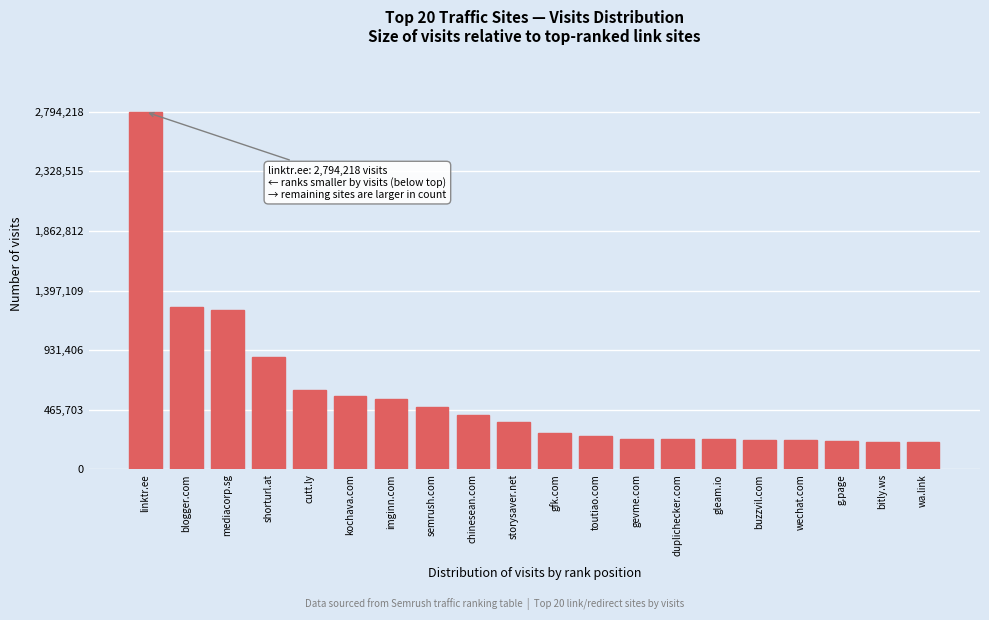

What is the label of the 13th bar from the left?

gevme.com